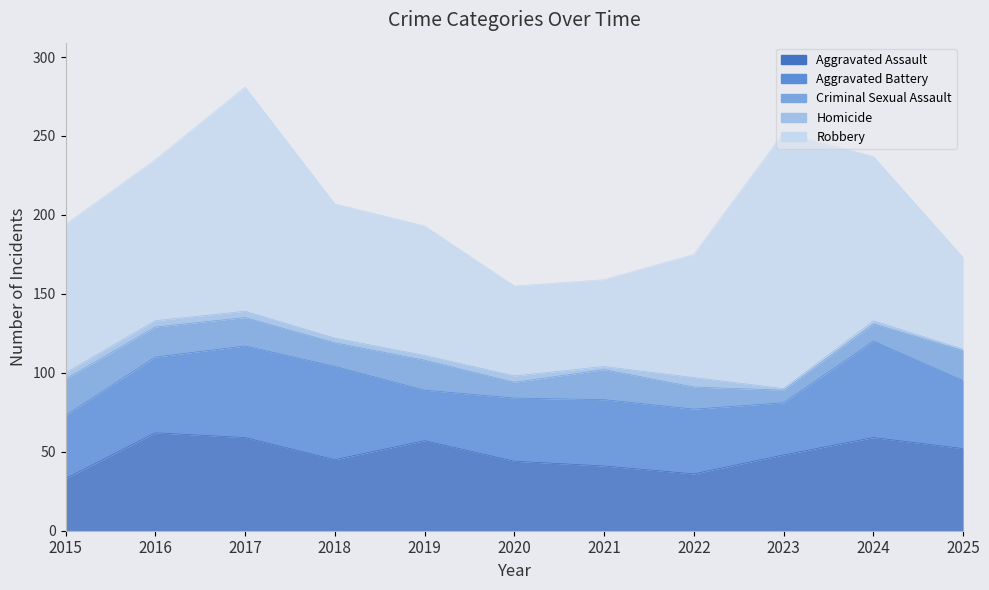

True or false: Robbery and Aggravated Assault intersect in this chart.

False